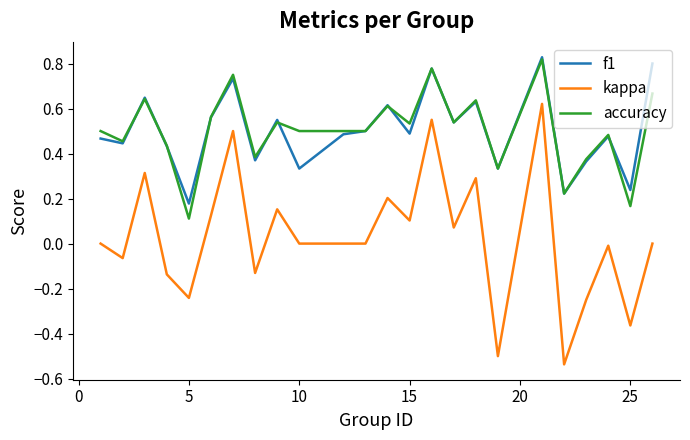

How many accuracy values are between 0 and 1?

24